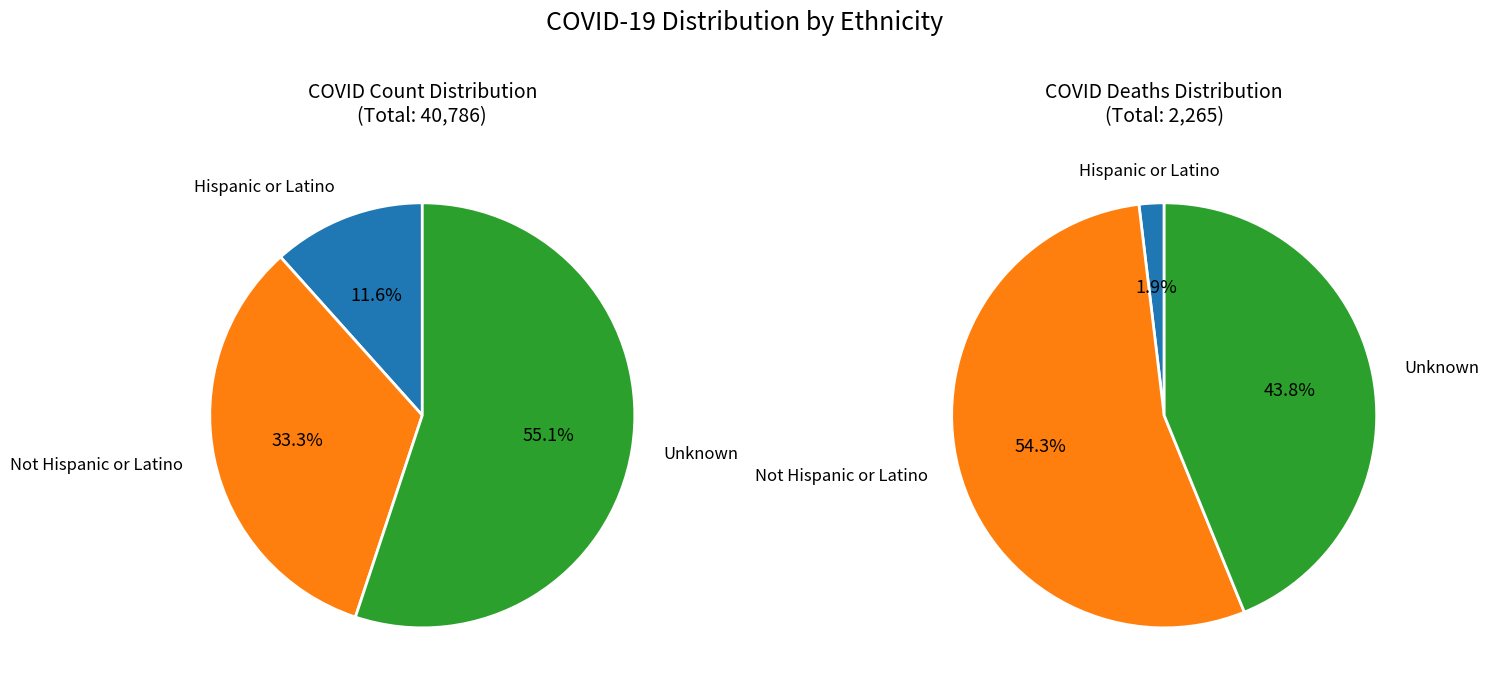

Does Unknown represent more than half of the total?

Yes